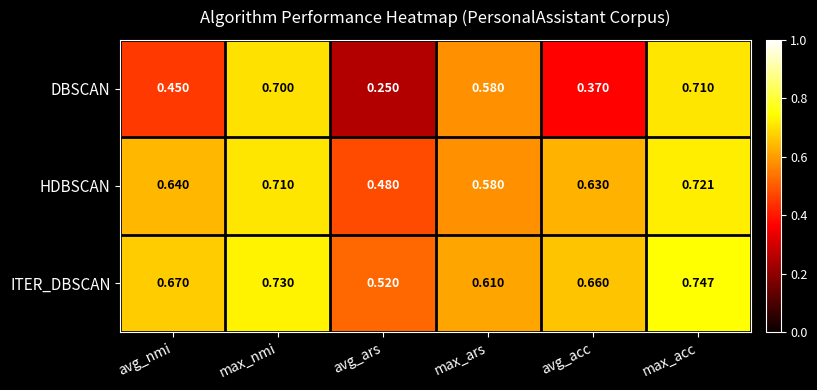

Which series has the widest spread of values?

DBSCAN